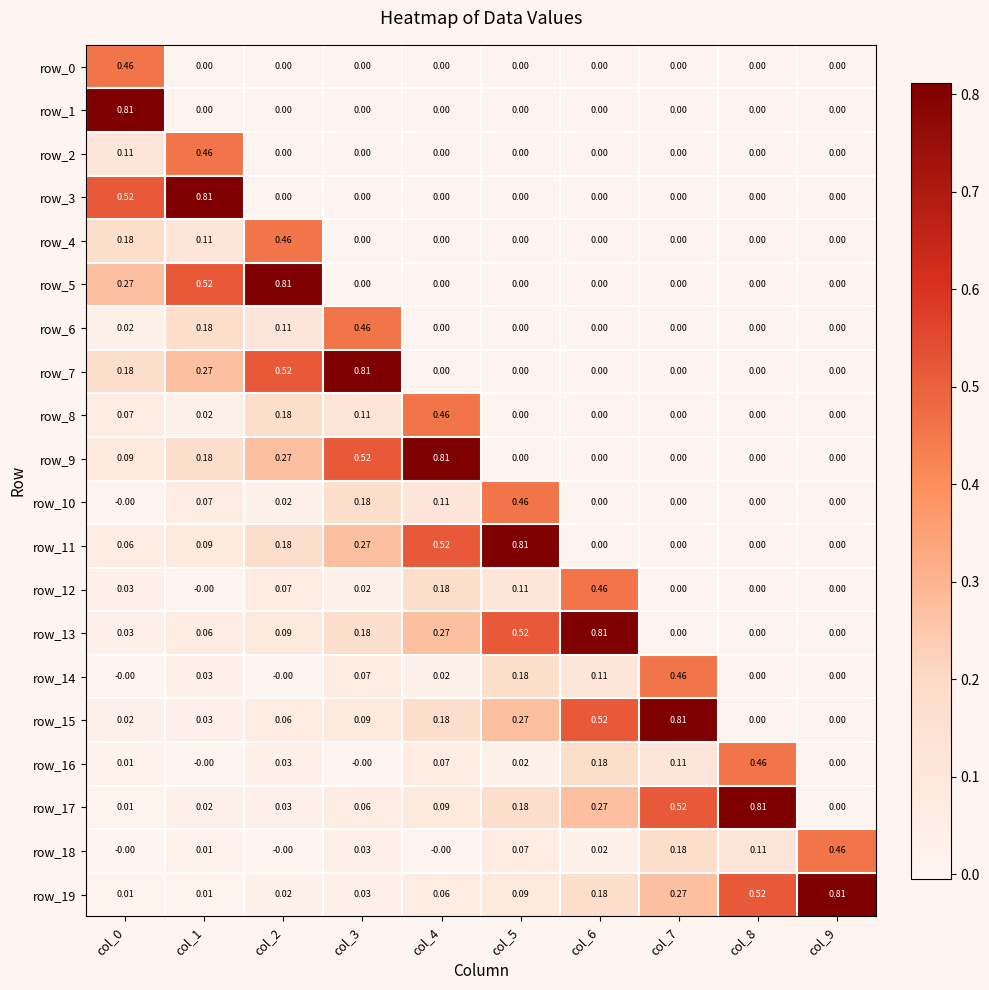

Between col_2 and col_5, which series saw the biggest shift?

row_5